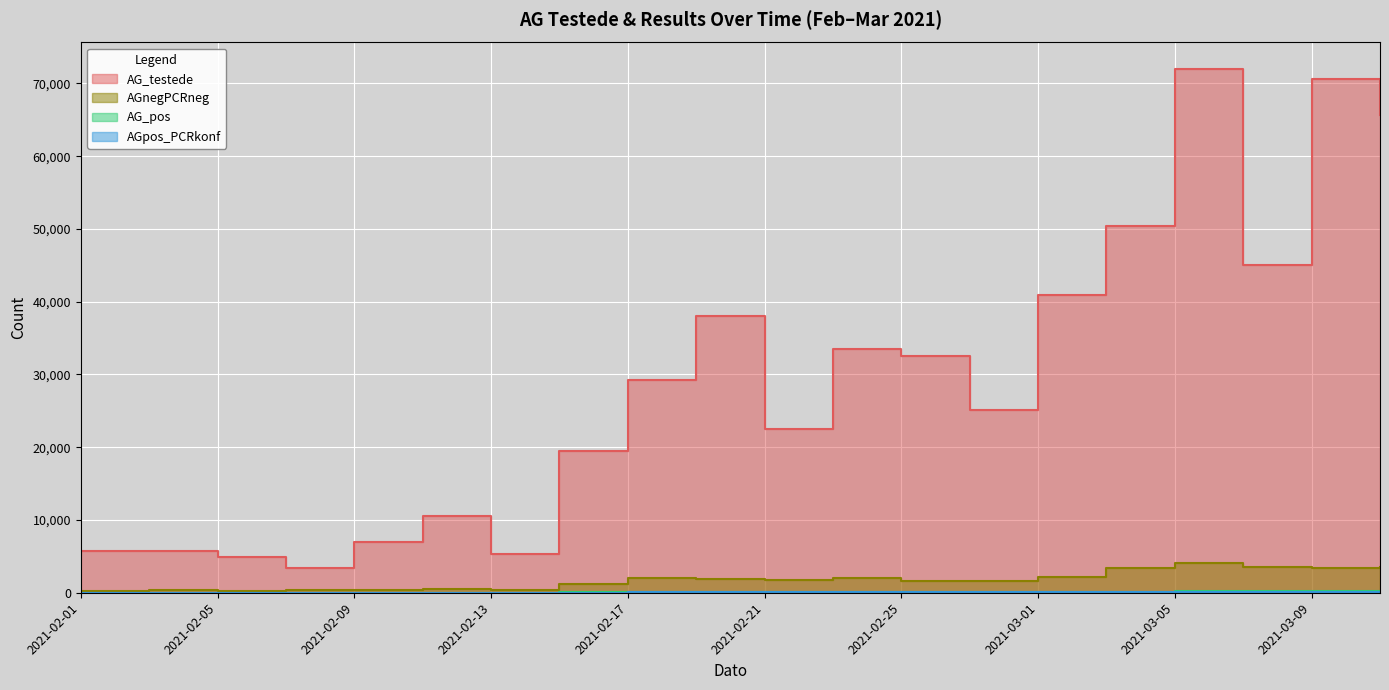

Between 2021-02-25 and 2021-03-05, which series saw the biggest shift?

AG_testede